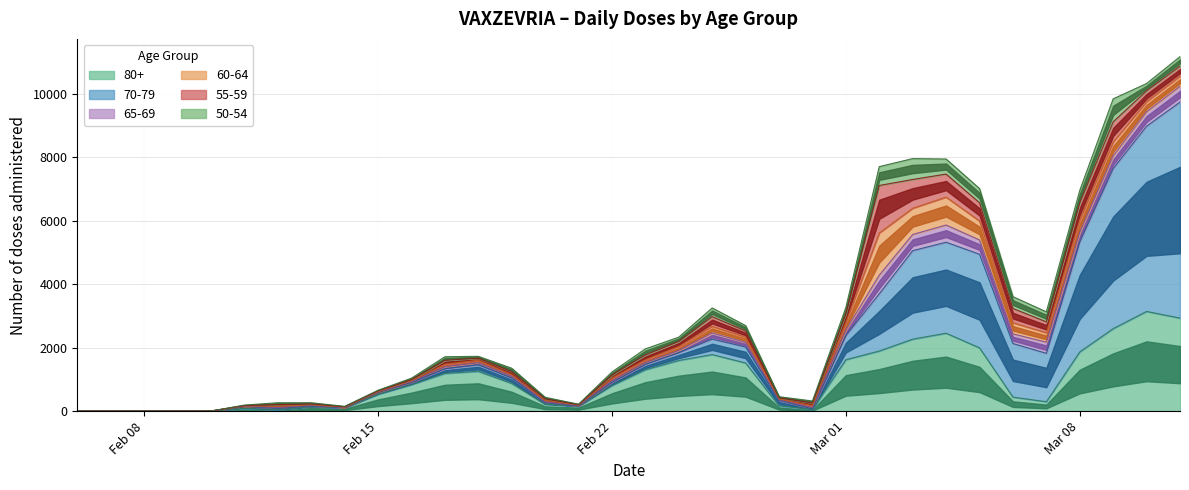

What are all the series names shown in the legend?

80+, 70-79, 65-69, 60-64, 55-59, 50-54